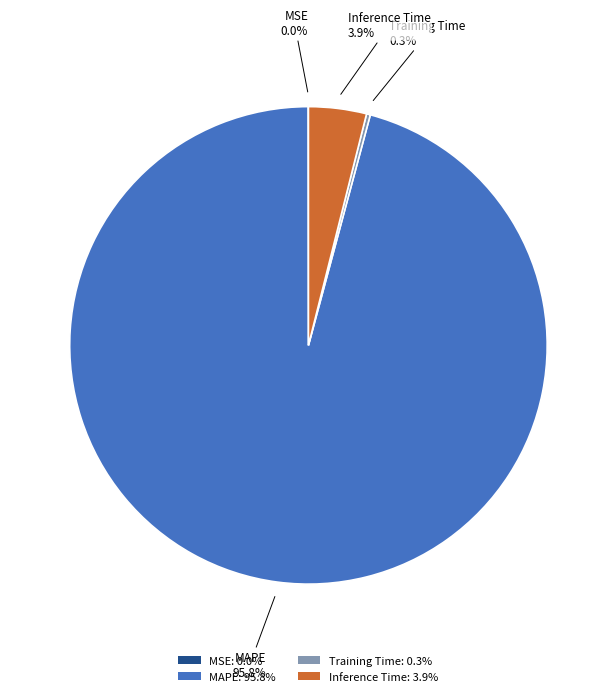

Which category has the biggest portion of the pie?

MAPE